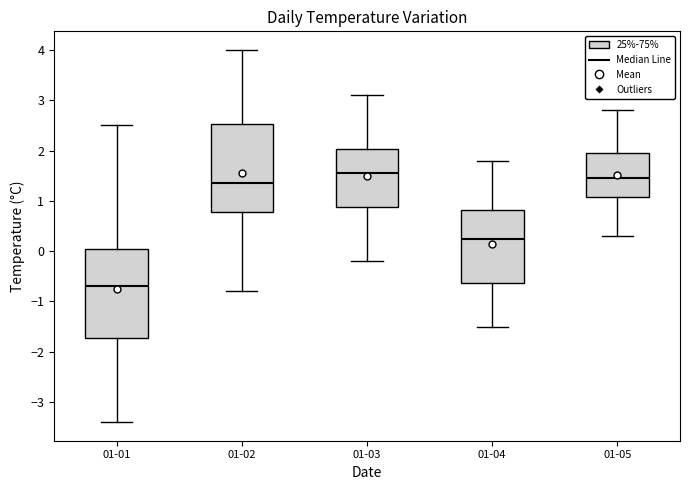

Which box has the lowest median line?

01-01